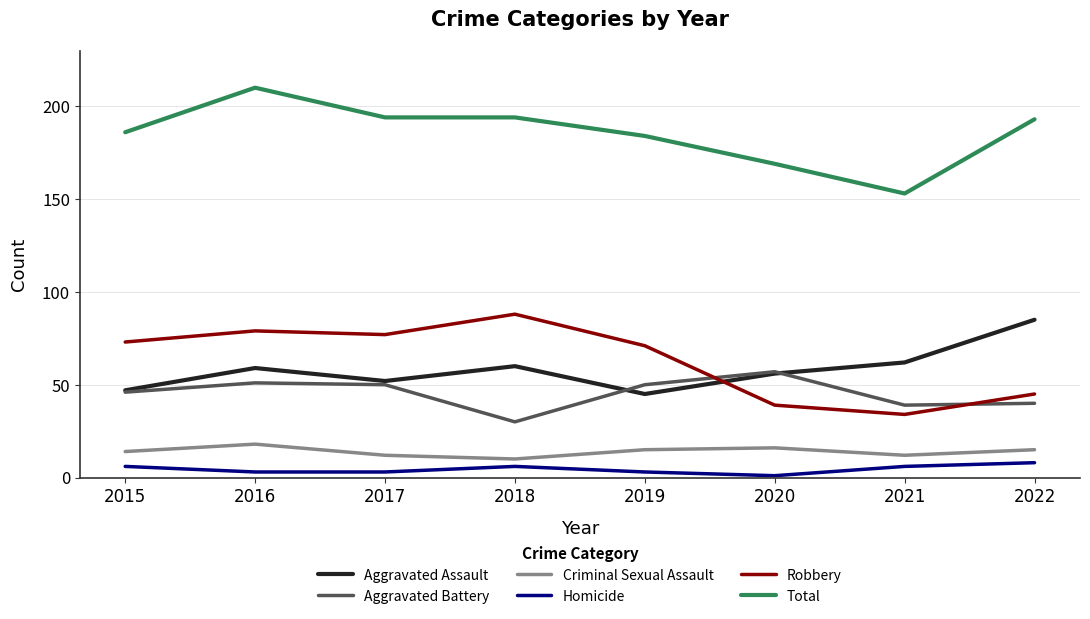

At which category does Criminal Sexual Assault reach its first local valley?

2018